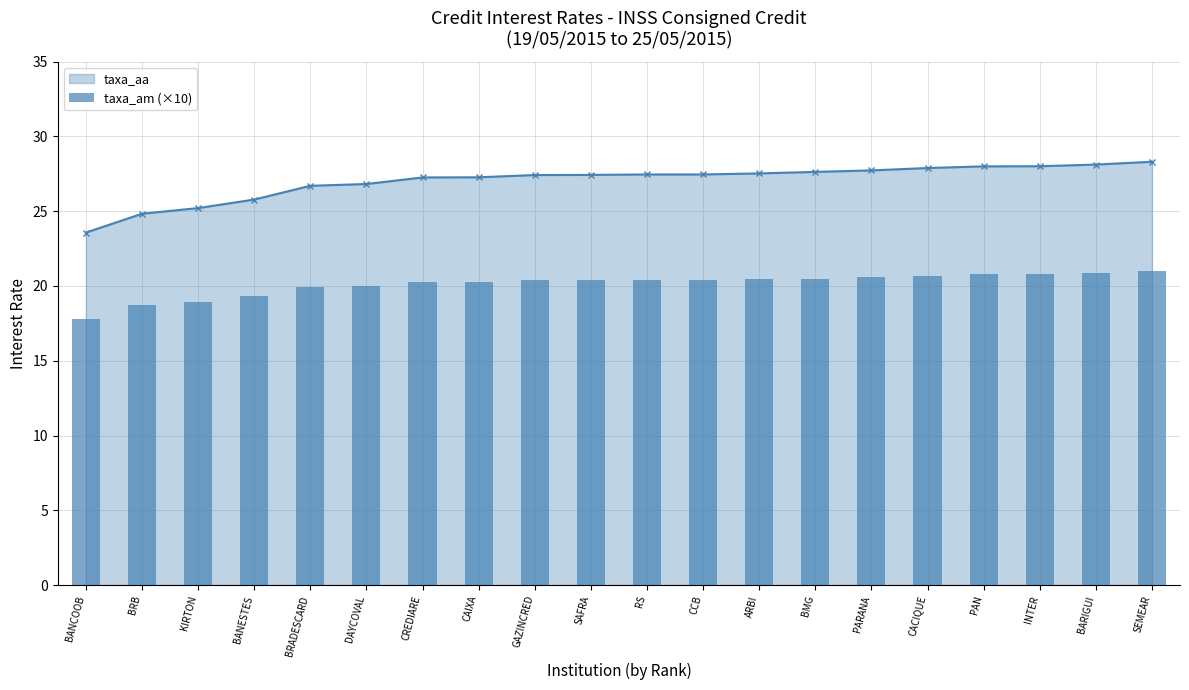

Which has a higher value, CREDIARE or PAN?

PAN